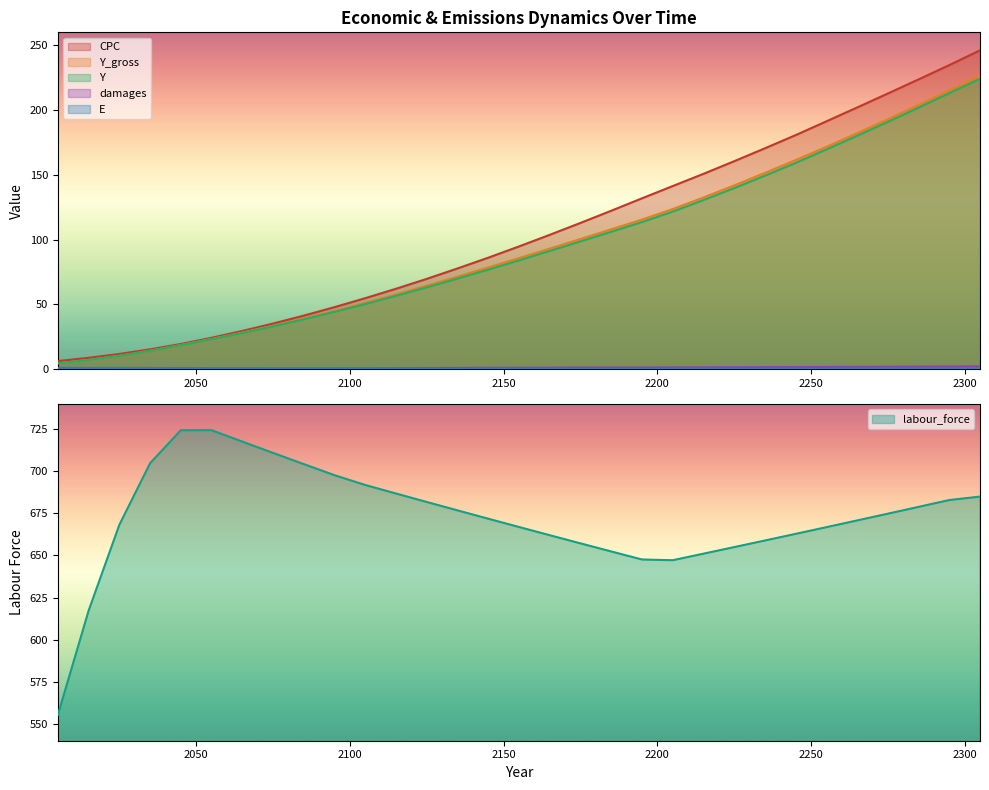

Rank the categories by damages value from highest to lowest.

2305, 2295, 2285, 2275, 2265, 2255, 2245, 2235, 2225, 2215, 2205, 2195, 2185, 2175, 2165, 2155, 2145, 2135, 2125, 2115, 2105, 2095, 2085, 2075, 2065, 2055, 2045, 2035, 2025, 2015, 2005